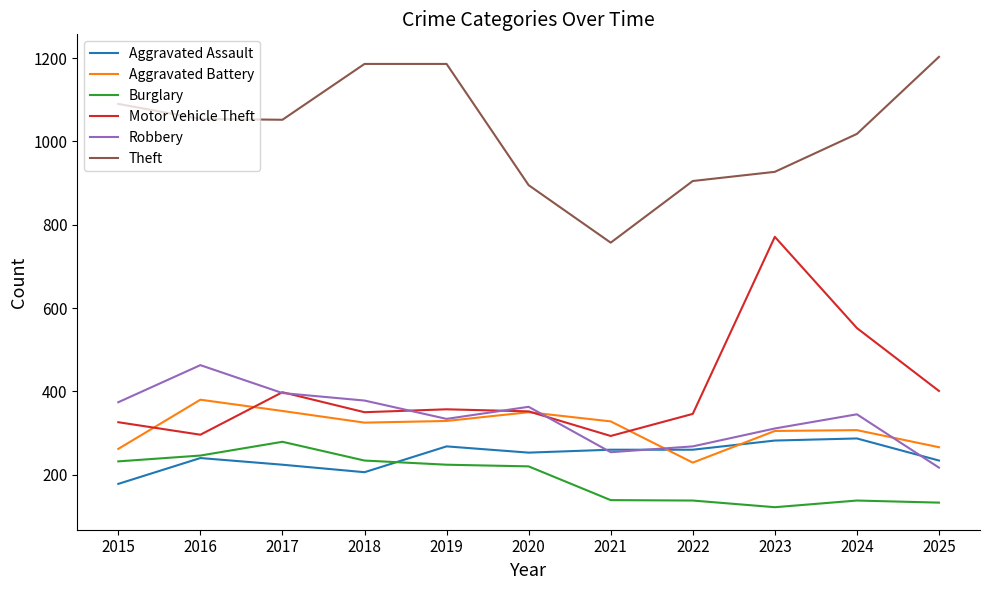

What is the difference between the highest and lowest values at 2021?

618